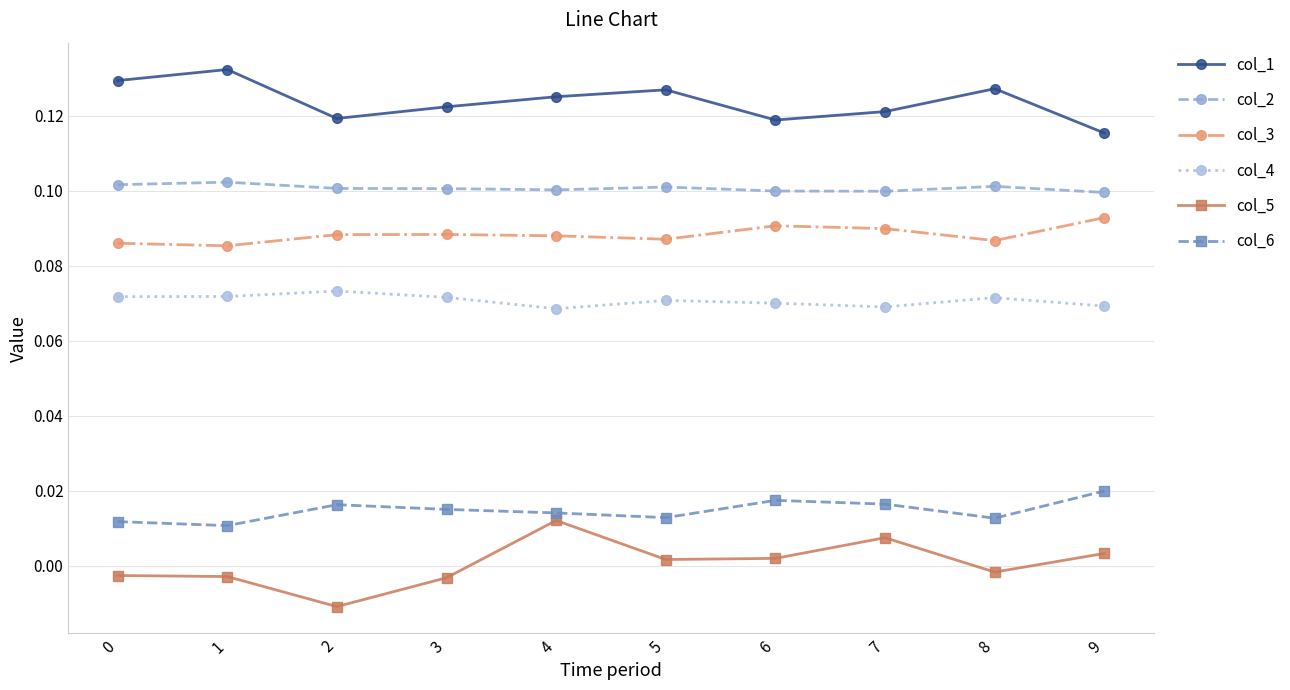

Is the value of col_1 at 1 greater than the value of col_5 at 1?

Yes